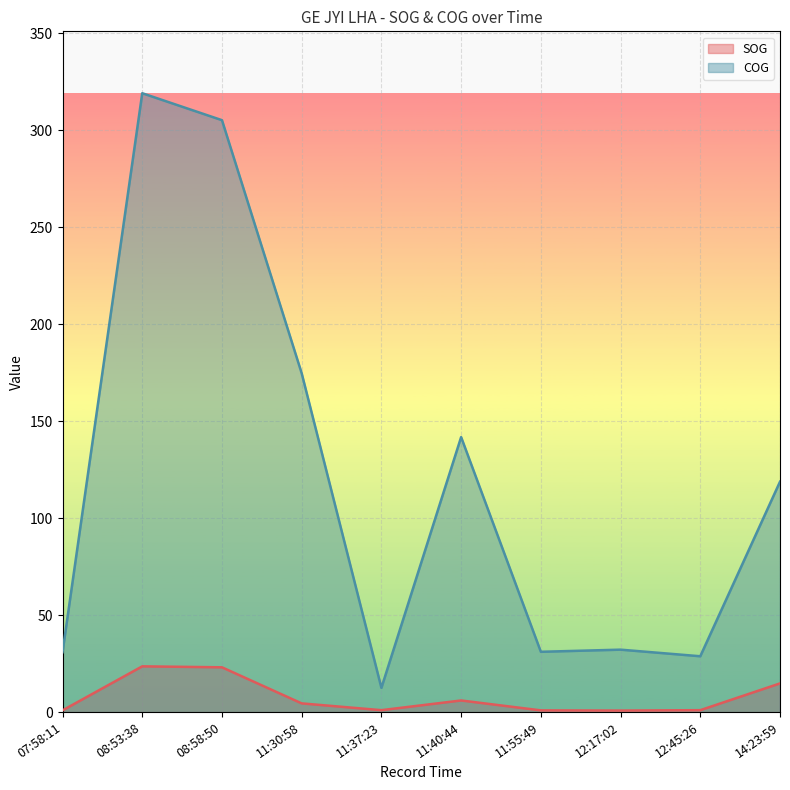

Rank the series at 07:58:11 from highest to lowest value.

COG, SOG